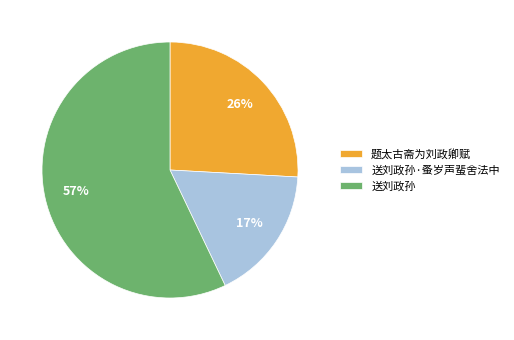

What is the majority slice?

送刘政孙